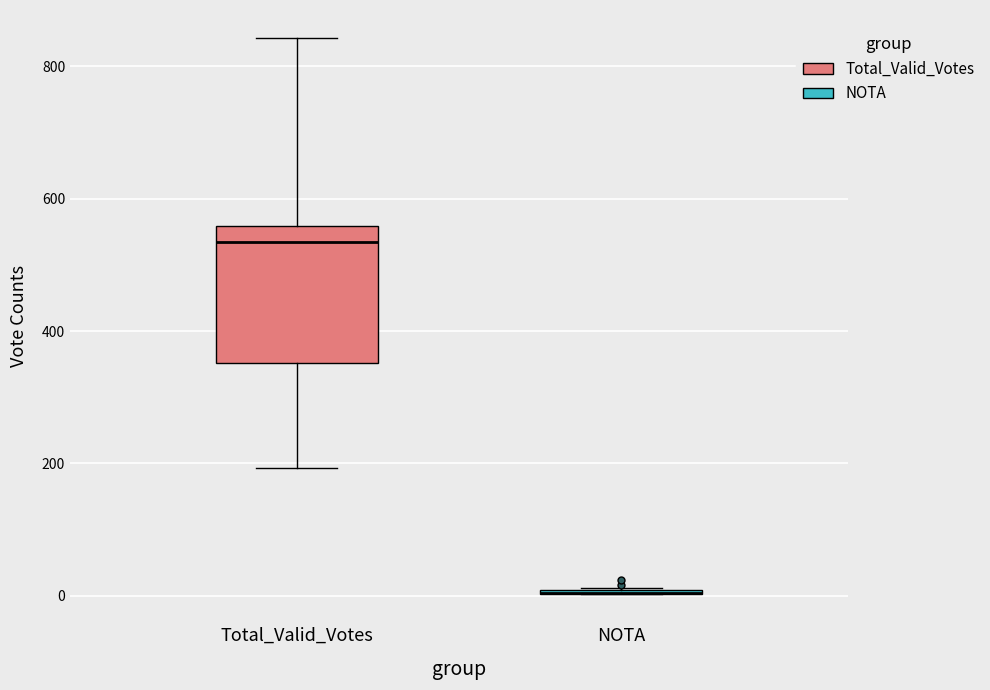

Comparing the boxes themselves (not the whiskers), which one is the tallest?

Total_Valid_Votes